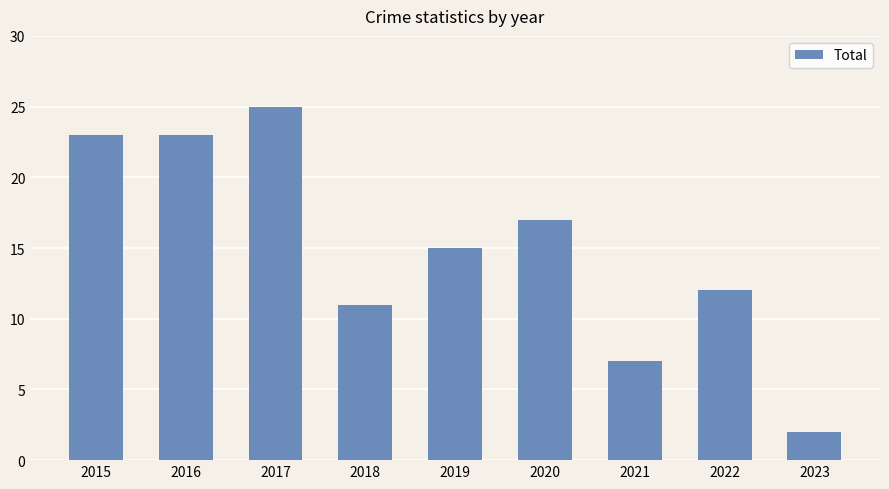

What is the ratio of the value at 2018 to the value at 2022?

0.9